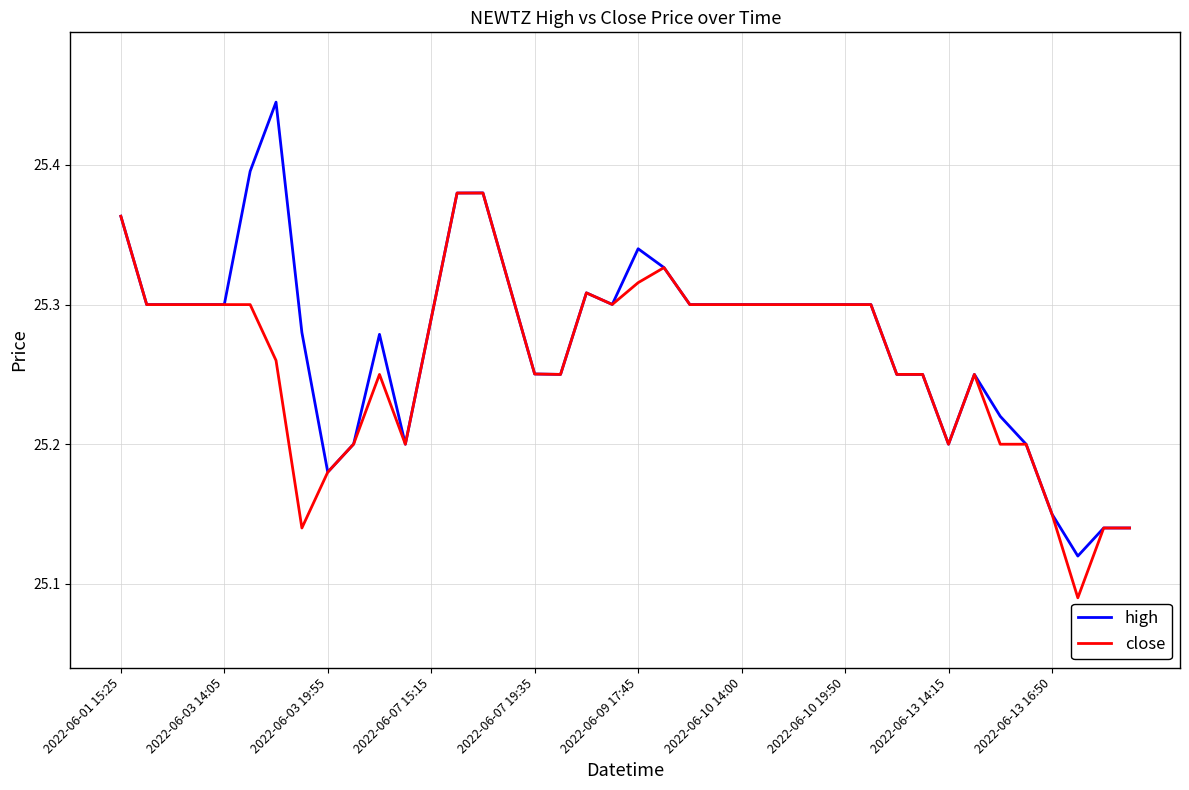

List the series in order of their peak value, highest first.

high, close